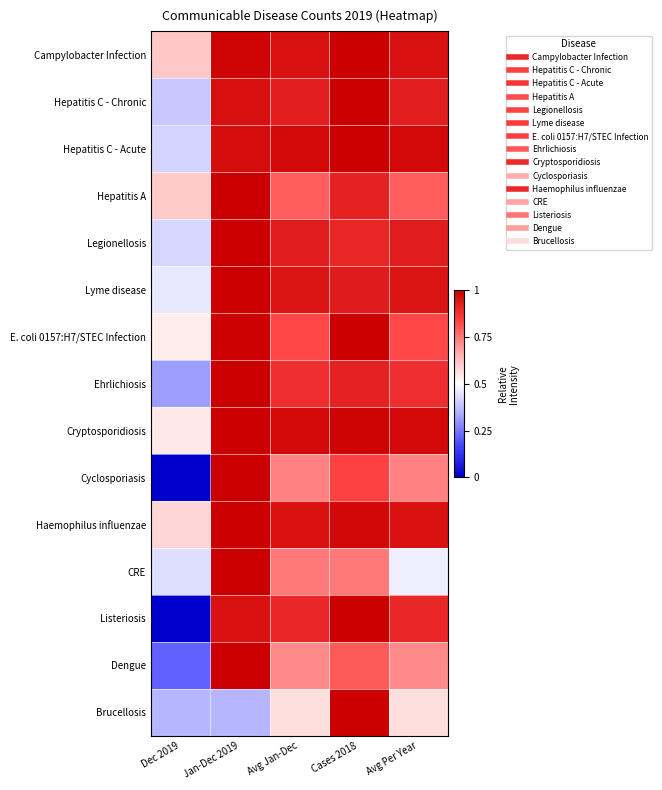

Count the number of categories in the chart.

5